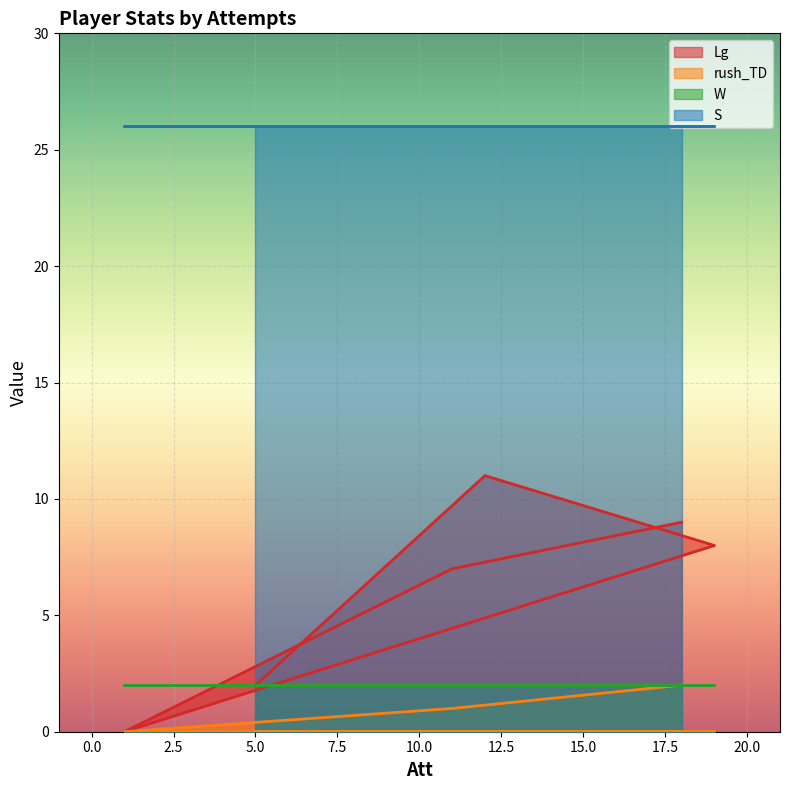

Which series has the largest total across all categories?

S